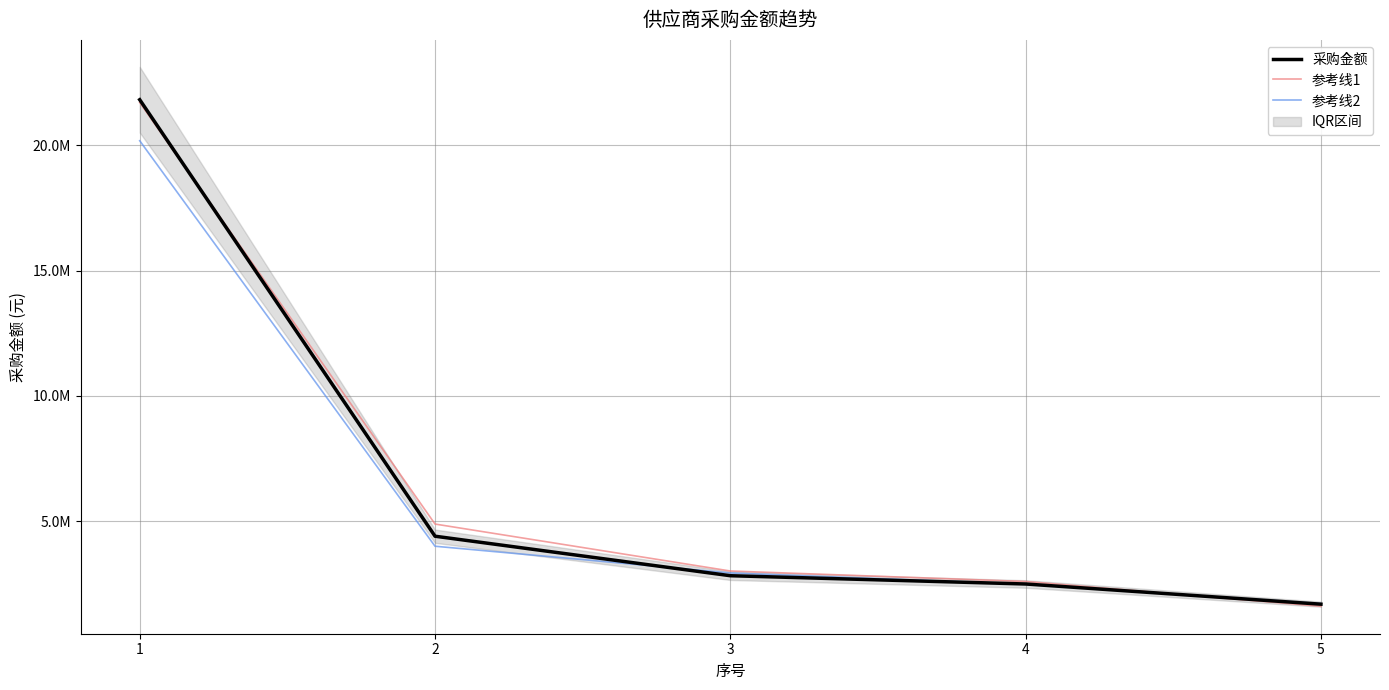

At how many categories does at least one series exceed 4490739?

2